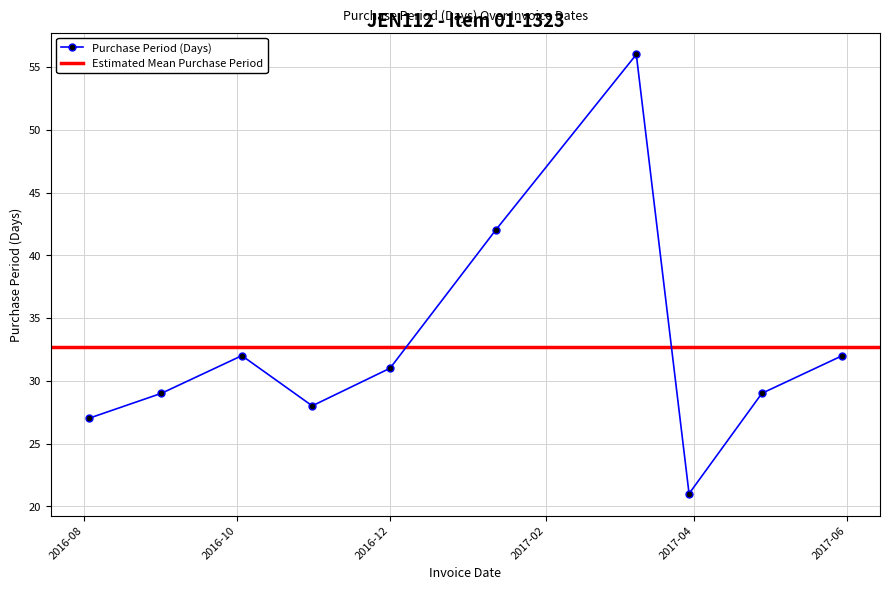

What is the change in value from 2016-10-31 to 2017-03-30?

-7